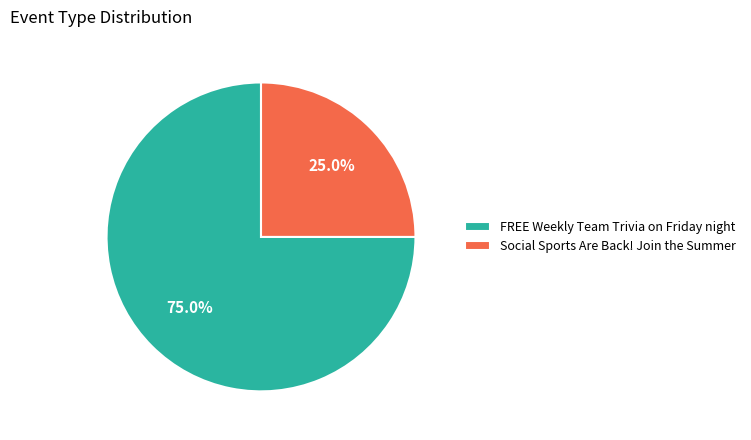

Between FREE Weekly Team Trivia on Friday night and Social Sports Are Back! Join the Summer, which is larger?

FREE Weekly Team Trivia on Friday night